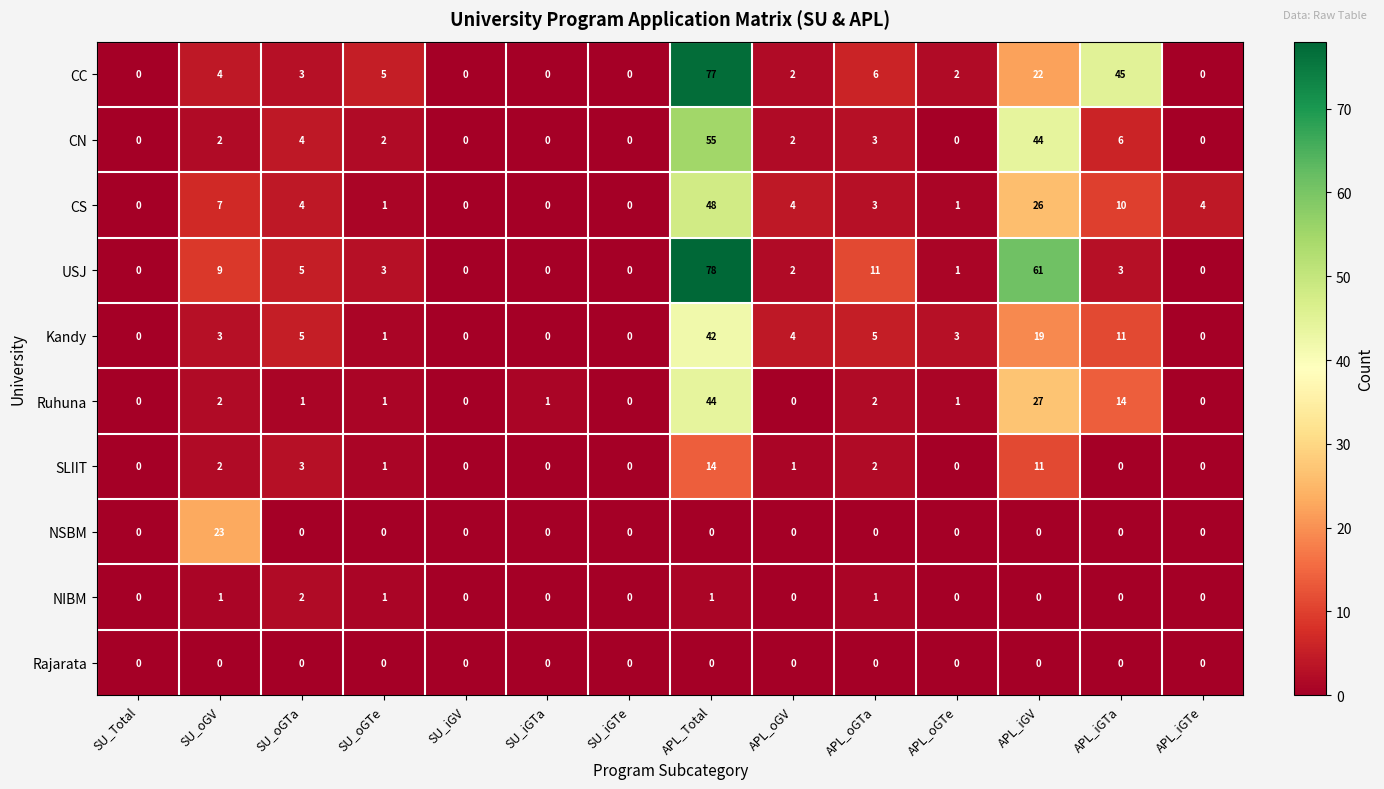

What is the total value across all series at SU_oGTa?

27